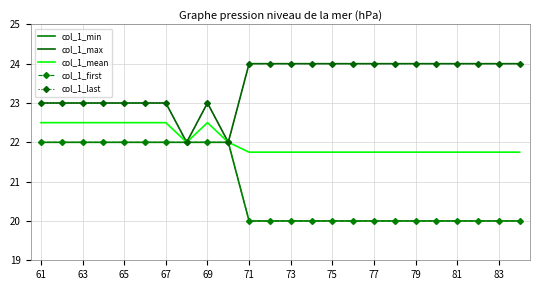

True or false: col_1_mean and col_1_min intersect in this chart.

False